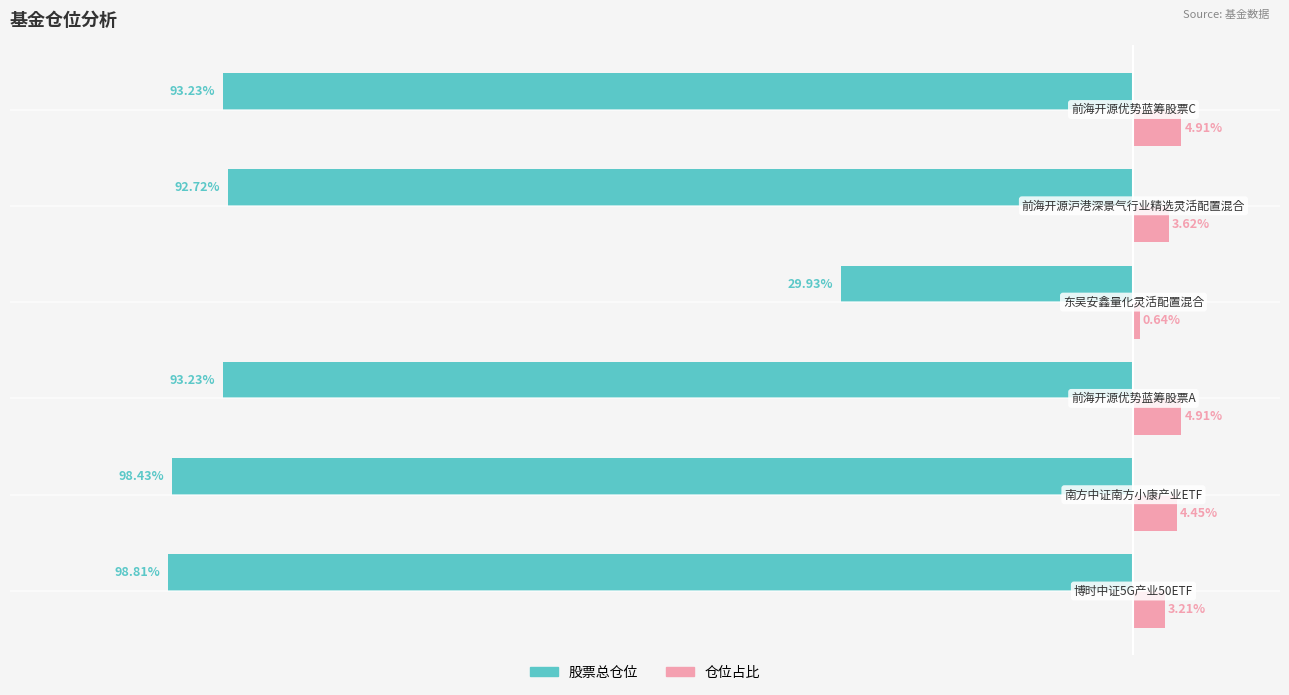

Which series has the largest total across all categories?

仓位占比